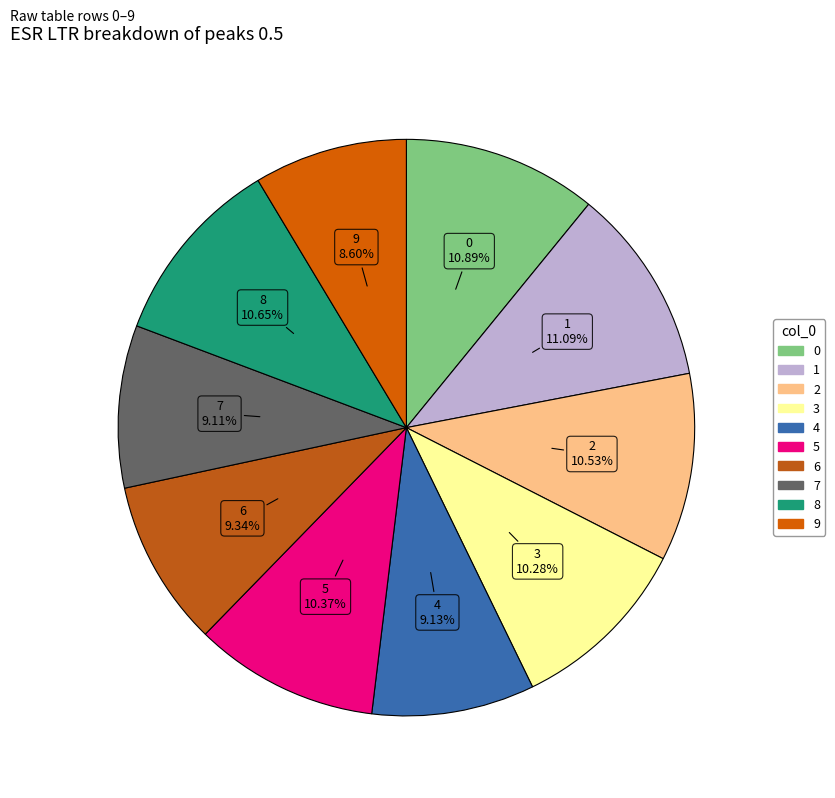

How many slices are in this pie chart?

10